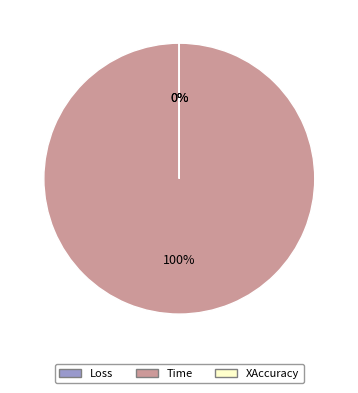

Combined, what portion of the pie is Loss and Time?

100.0%